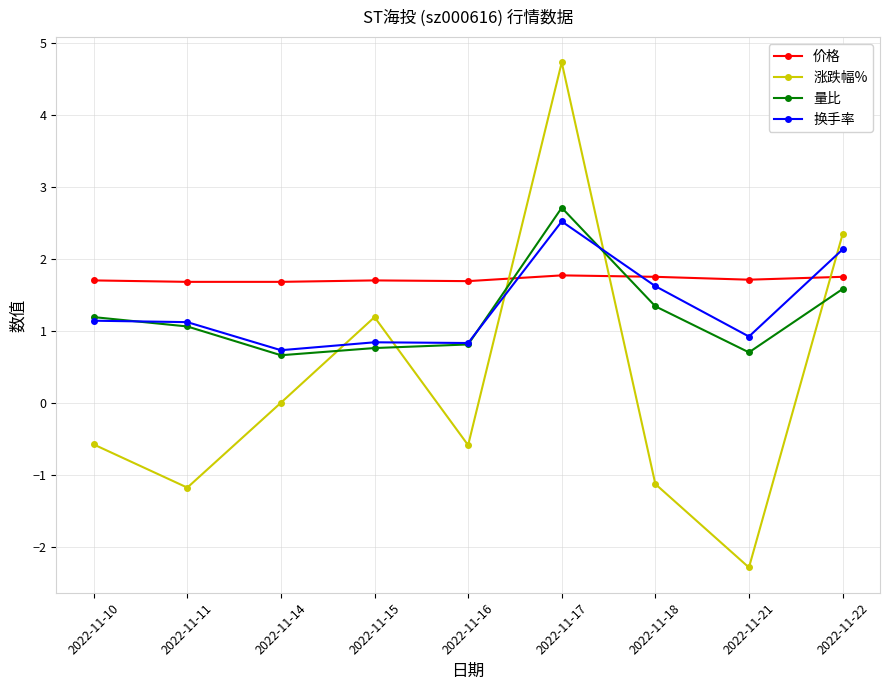

In 涨跌幅%, how many points are higher than both neighbors (excluding endpoints)?

2